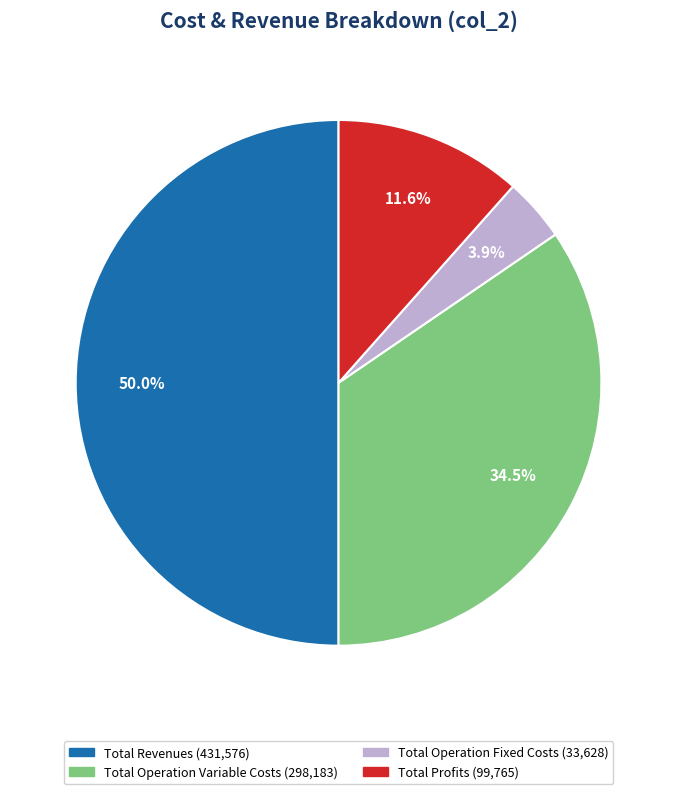

How many slices are in this pie chart?

4